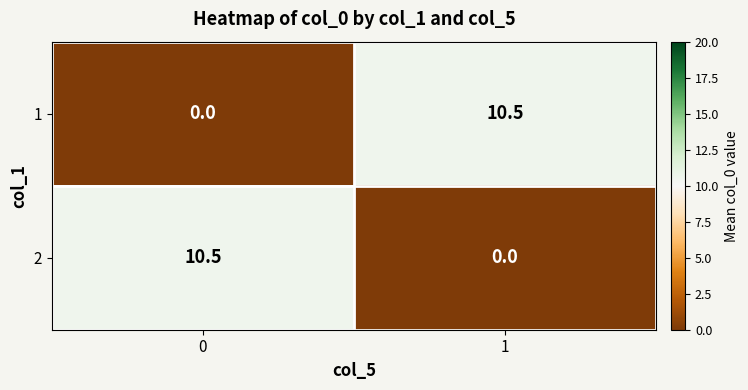

Count the number of categories in the chart.

2